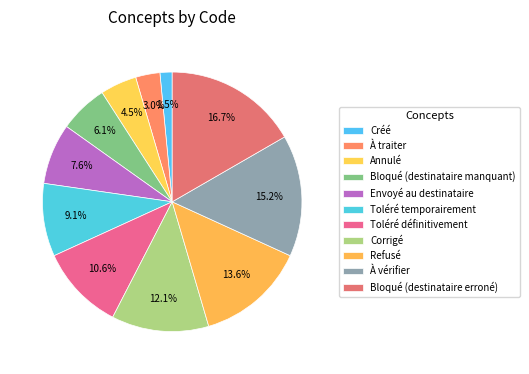

Count the number of slices in the pie.

11